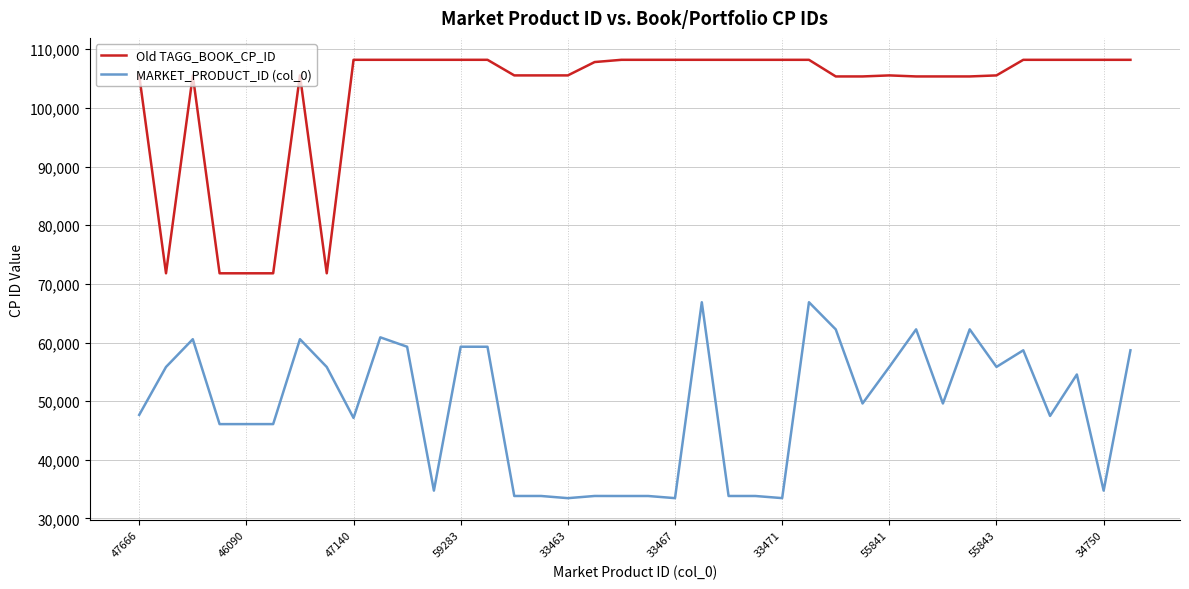

What is the difference between the maximum and minimum values in the Old TAGG_BOOK_CP_ID series?

36400